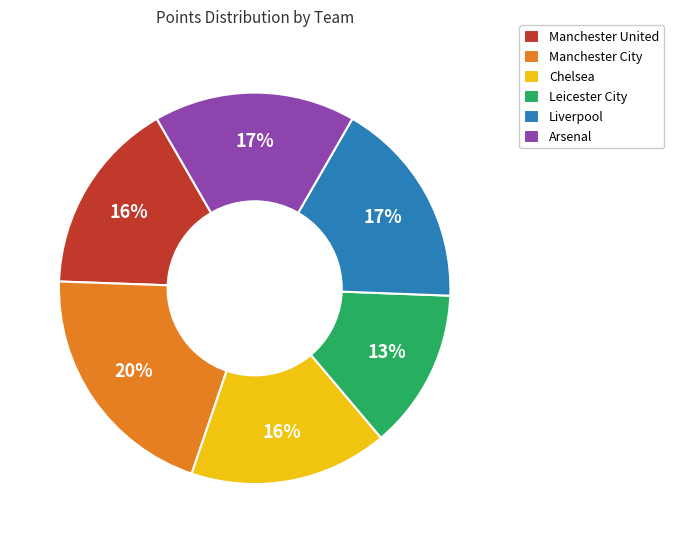

Is there any slice that represents more than half of the pie?

No